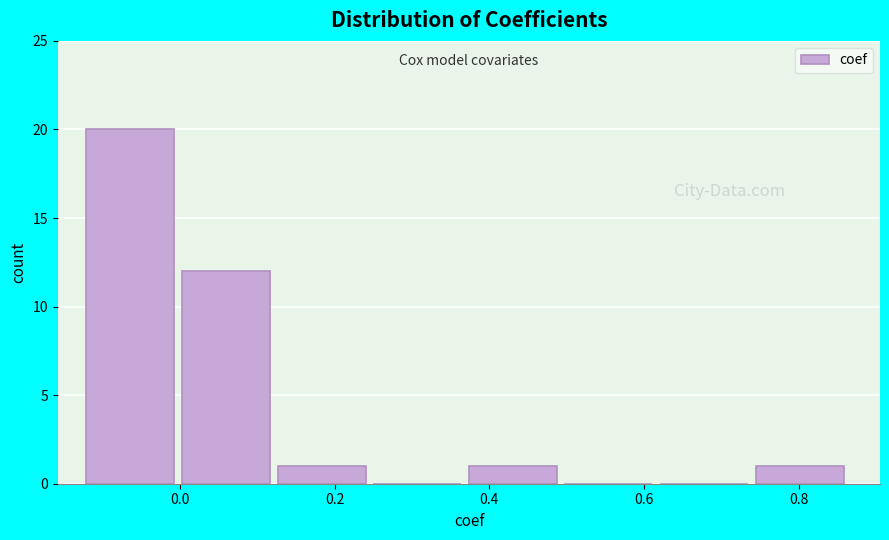

What is the height of the bar covering -0.12 to 0.00 on the x-axis? Neither the bar edges nor the heights are printed on the chart, so give them approximately, as read against the axes.

20